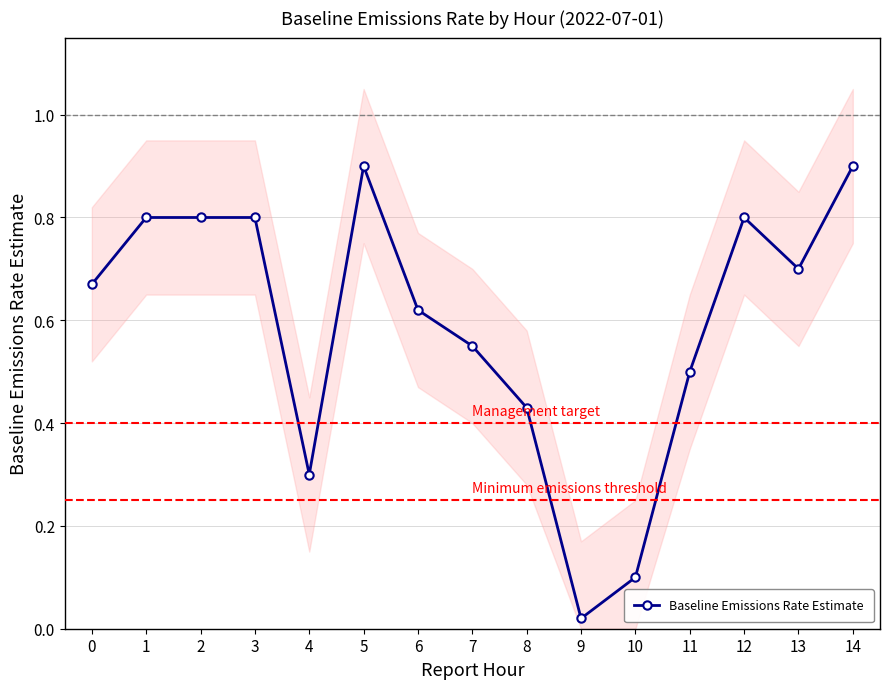

How many points are lower than both their immediate neighbors (excluding endpoints)?

3